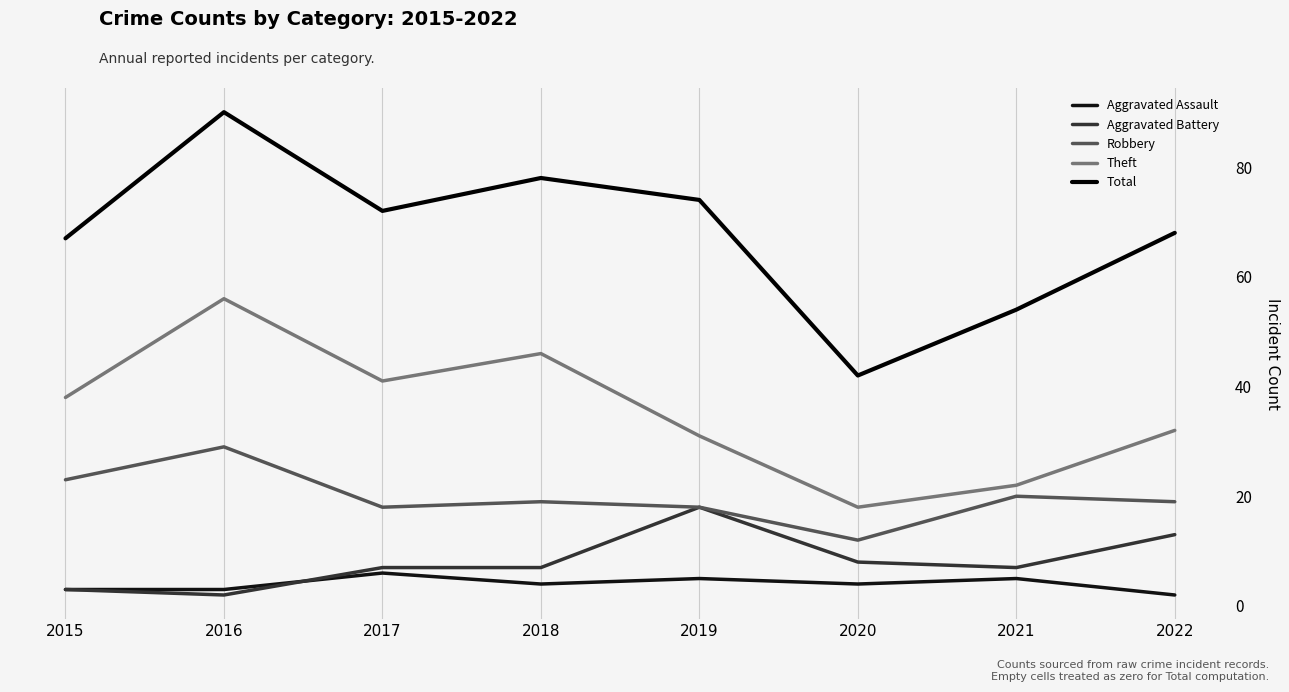

What is the difference between the Total values at 2015 and 2022?

1